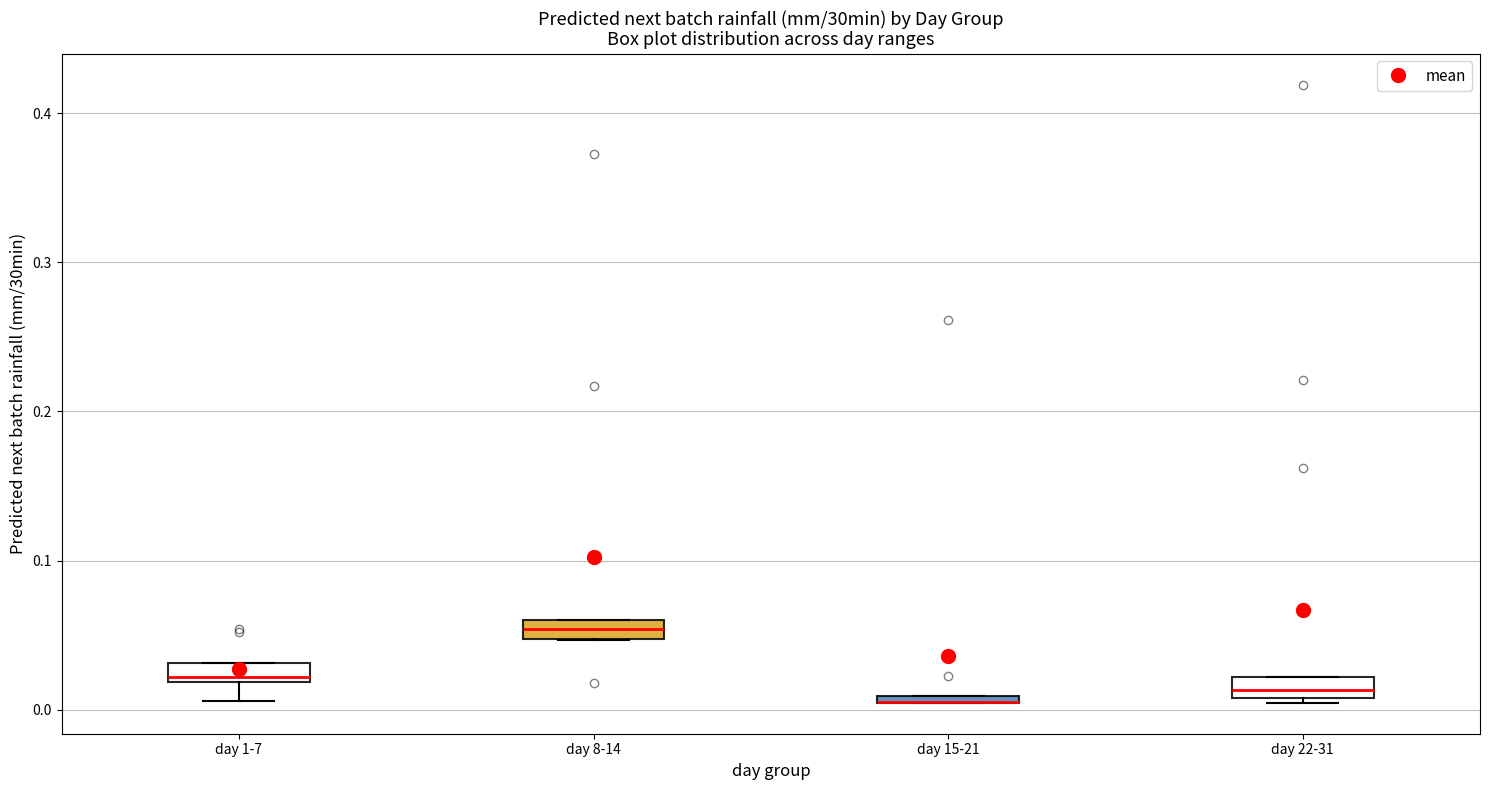

Where is the upper edge of the box for day 22-31 on the y-axis? The values are not printed on the chart, so give them approximately, as read against the axis.

0.02